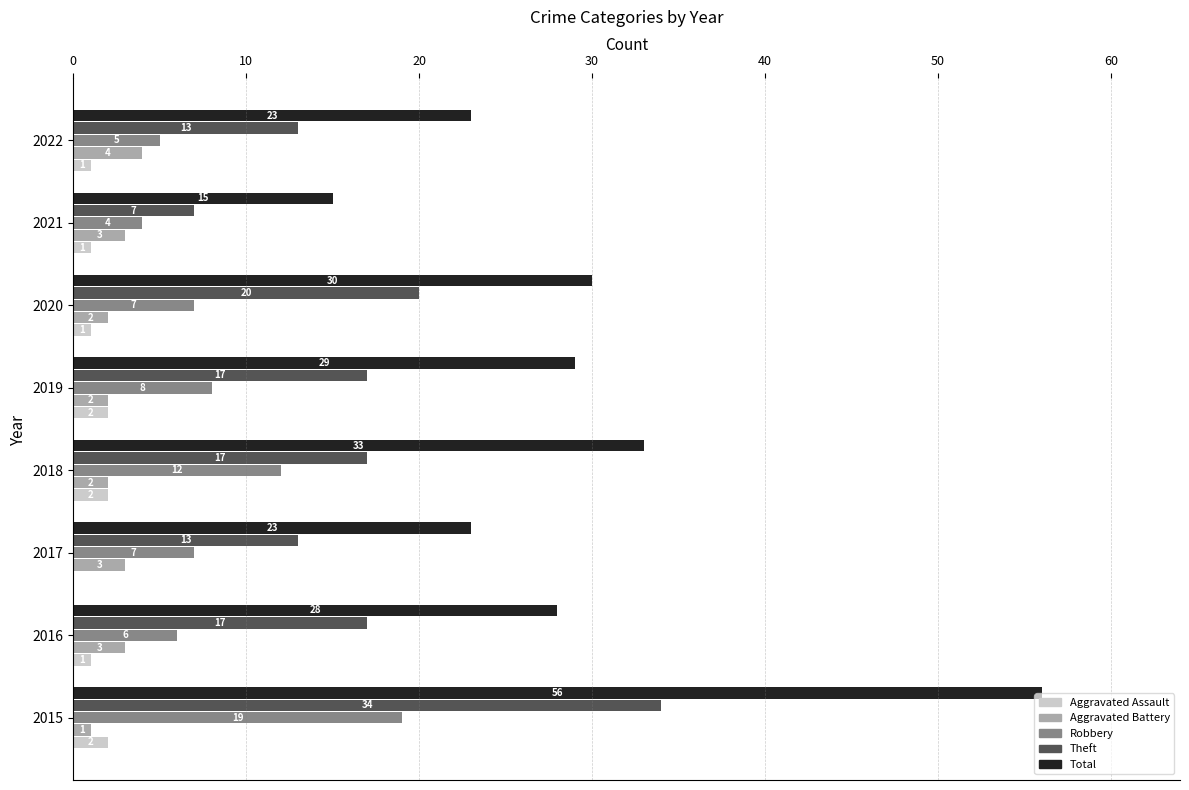

Which series changed the most between 2017 and 2018?

Total